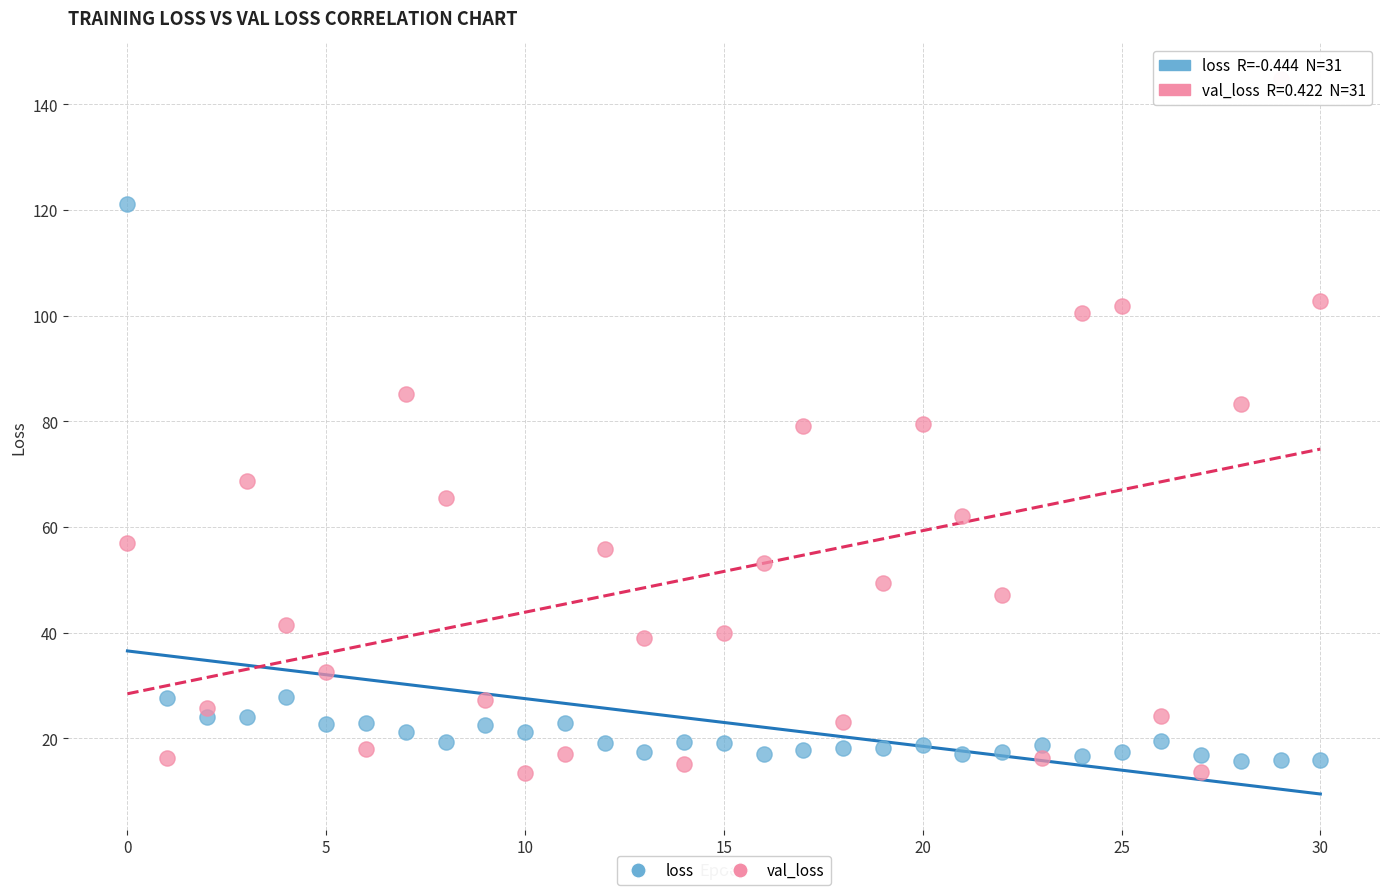

Which series contains the highest Y value?

val_loss